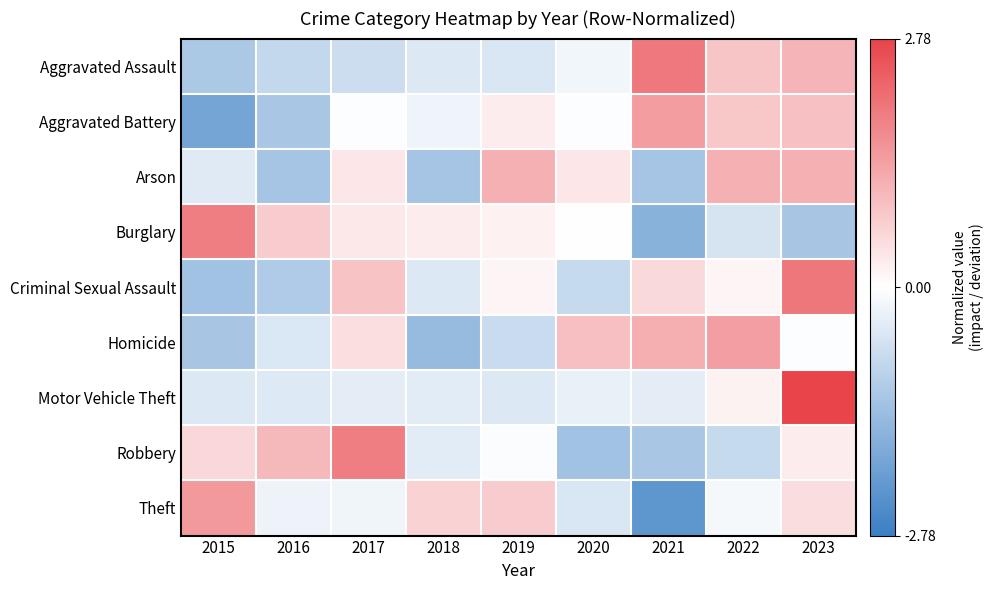

Count the number of data series in this chart.

9